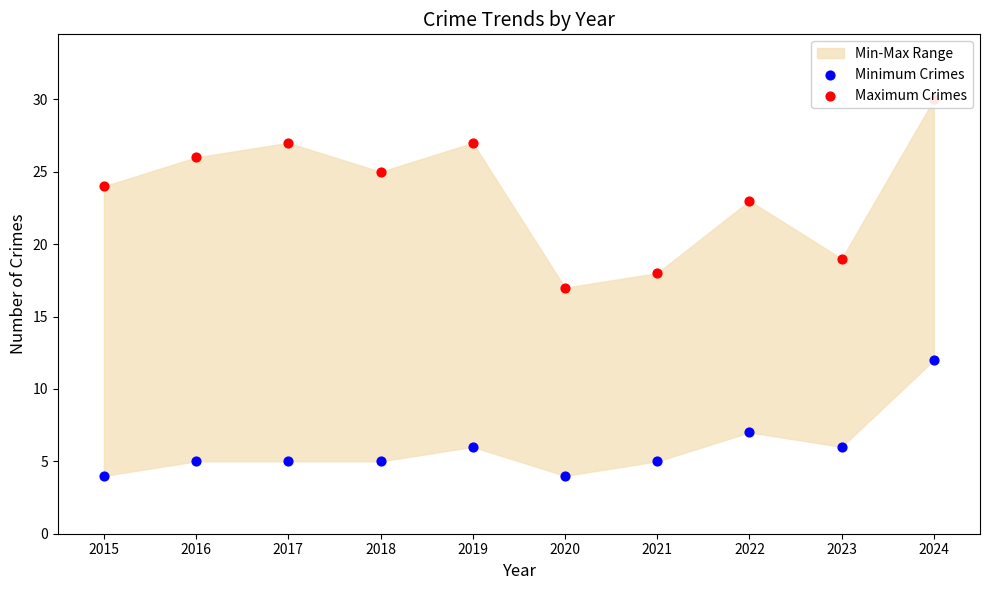

Which series reaches the maximum Y coordinate?

Maximum Crimes